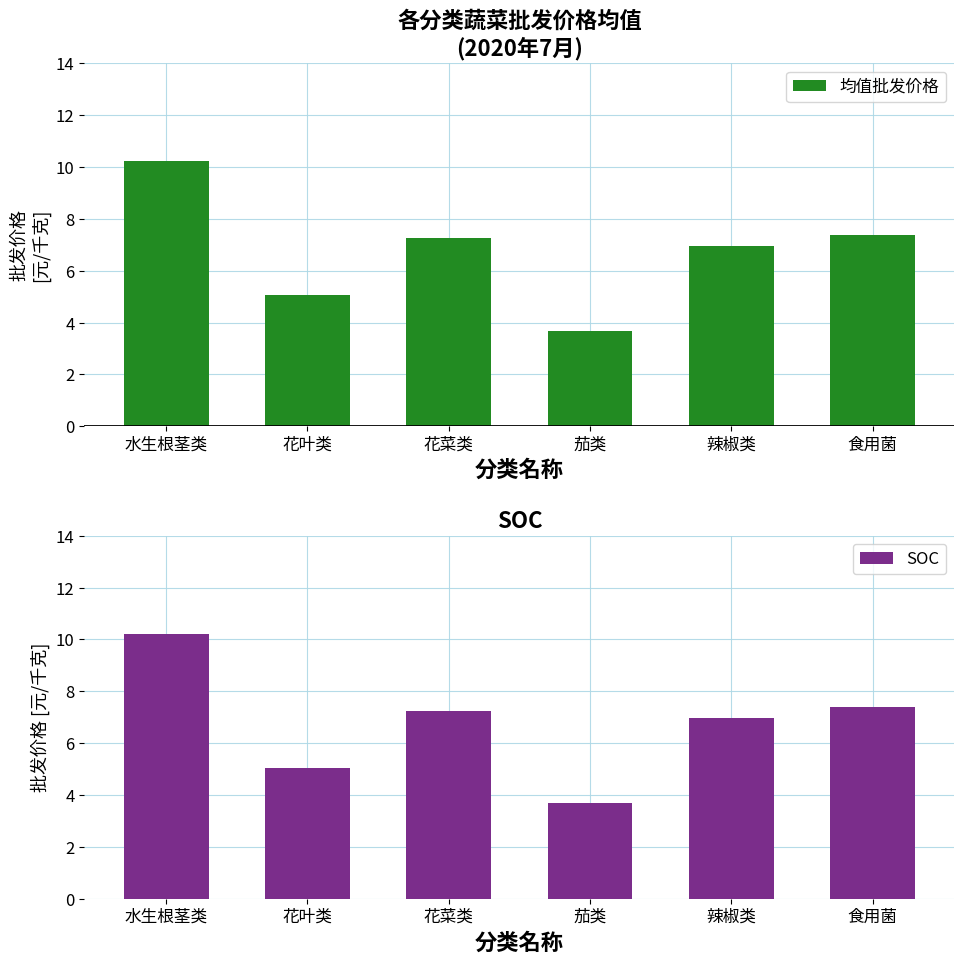

At which category is the sum across all series the highest?

水生根茎类